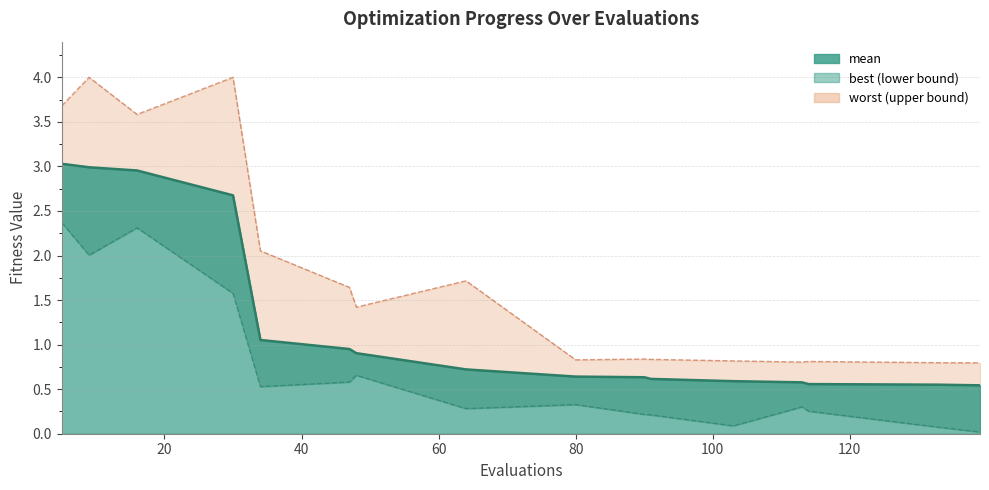

The mean series shows 0.2 at 90. True or false?

False